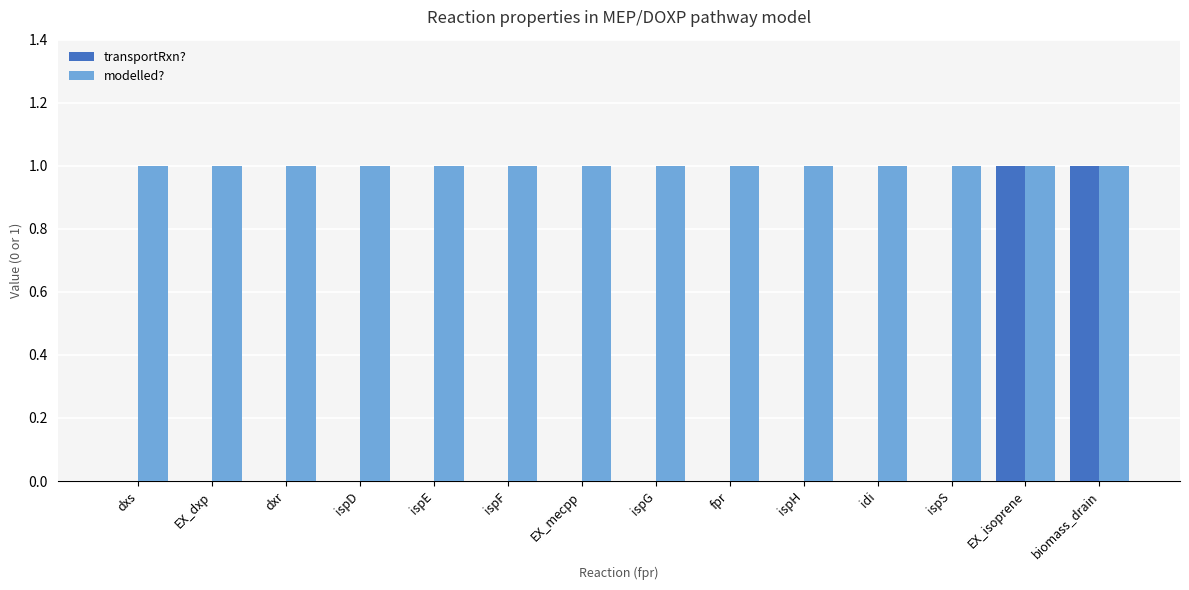

How many data points does each series have?

14